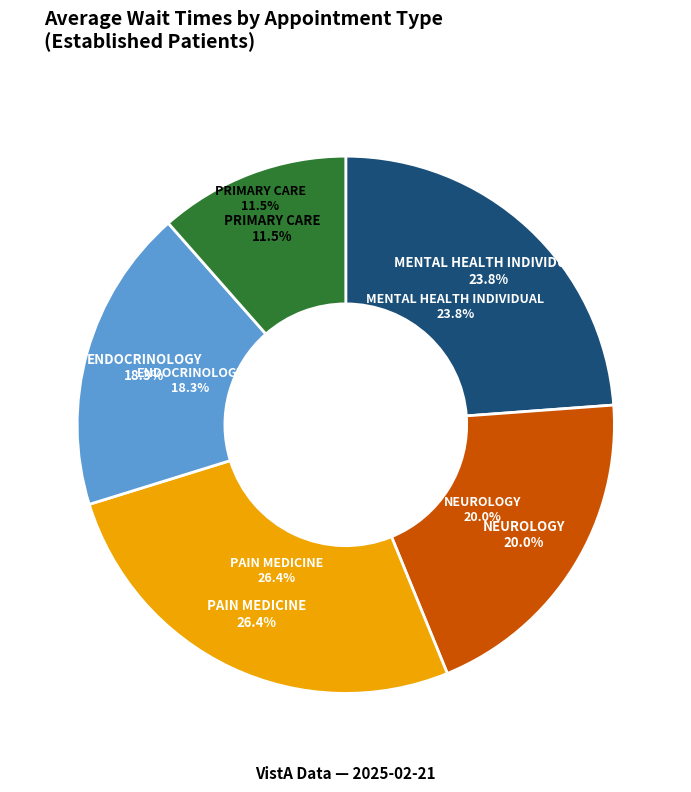

Does PAIN MEDICINE represent more than half of the total?

No